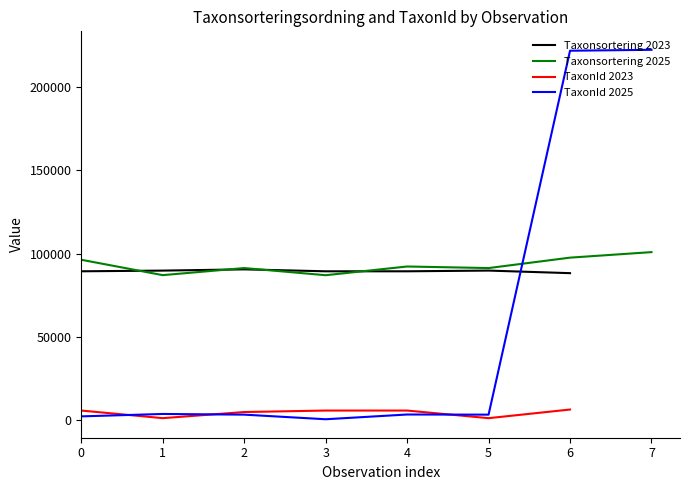

What is the minimum value shown in the chart?

449